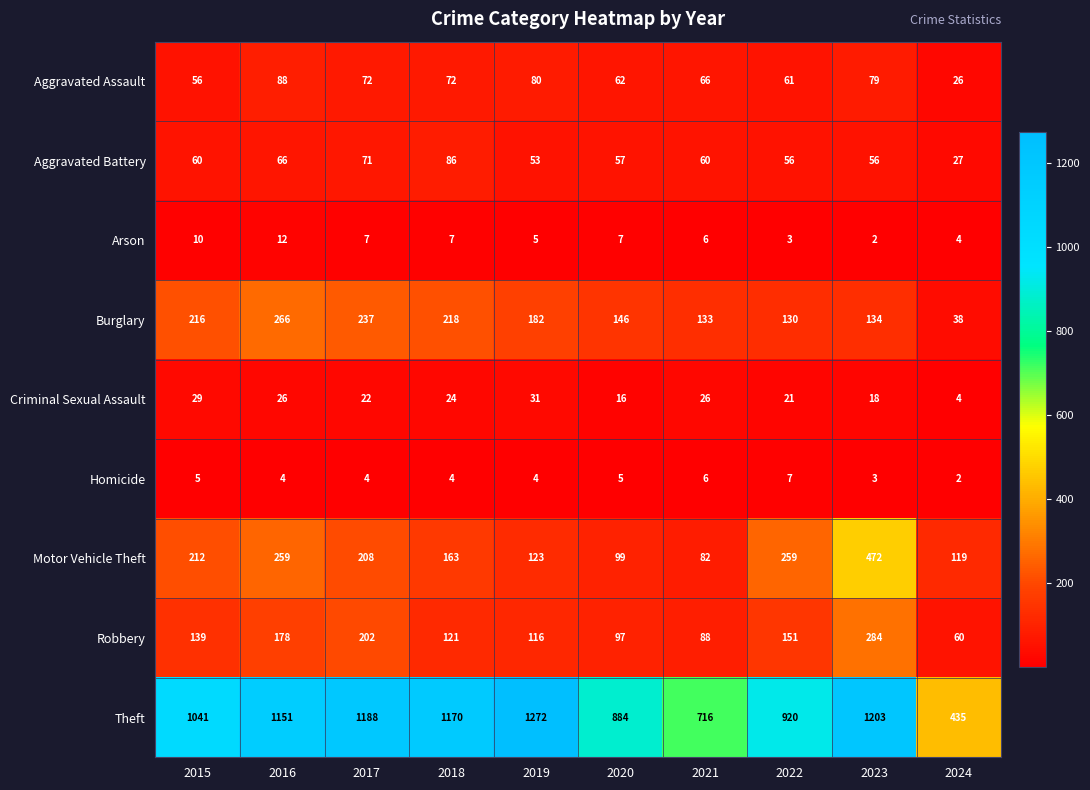

Which series has the largest total across all categories?

Theft